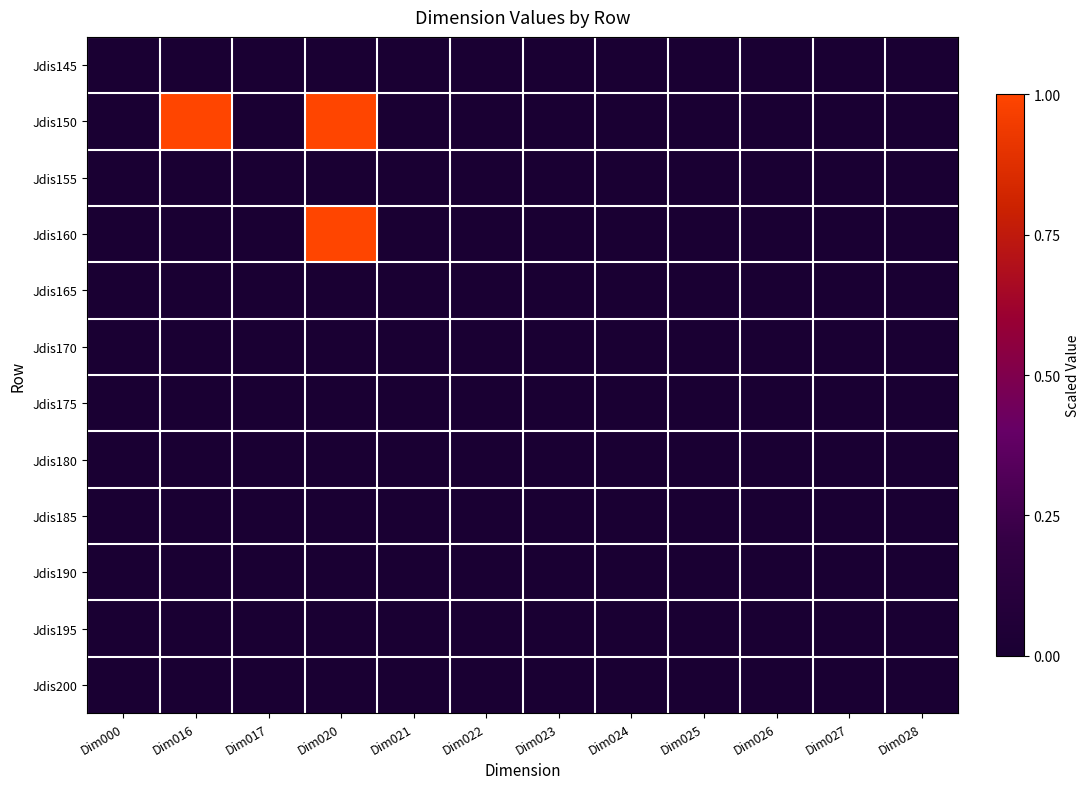

Reading right to left, list all the values displayed in this chart.

Jdis145: Dim028=0	Dim027=0	Dim026=0	Dim025=0	Dim024=0	Dim023=0	Dim022=0	Dim021=0	Dim020=0	Dim017=0	Dim016=0	Dim000=0
Jdis150: Dim028=0	Dim027=0	Dim026=0	Dim025=0	Dim024=0	Dim023=0	Dim022=0	Dim021=0	Dim020=1	Dim017=0	Dim016=1	Dim000=0
Jdis155: Dim028=0	Dim027=0	Dim026=0	Dim025=0	Dim024=0	Dim023=0	Dim022=0	Dim021=0	Dim020=0	Dim017=0	Dim016=0	Dim000=0
Jdis160: Dim028=0	Dim027=0	Dim026=0	Dim025=0	Dim024=0	Dim023=0	Dim022=0	Dim021=0	Dim020=1	Dim017=0	Dim016=0	Dim000=0
Jdis165: Dim028=0	Dim027=0	Dim026=0	Dim025=0	Dim024=0	Dim023=0	Dim022=0	Dim021=0	Dim020=0	Dim017=0	Dim016=0	Dim000=0
Jdis170: Dim028=0	Dim027=0	Dim026=0	Dim025=0	Dim024=0	Dim023=0	Dim022=0	Dim021=0	Dim020=0	Dim017=0	Dim016=0	Dim000=0
Jdis175: Dim028=0	Dim027=0	Dim026=0	Dim025=0	Dim024=0	Dim023=0	Dim022=0	Dim021=0	Dim020=0	Dim017=0	Dim016=0	Dim000=0
Jdis180: Dim028=0	Dim027=0	Dim026=0	Dim025=0	Dim024=0	Dim023=0	Dim022=0	Dim021=0	Dim020=0	Dim017=0	Dim016=0	Dim000=0
Jdis185: Dim028=0	Dim027=0	Dim026=0	Dim025=0	Dim024=0	Dim023=0	Dim022=0	Dim021=0	Dim020=0	Dim017=0	Dim016=0	Dim000=0
Jdis190: Dim028=0	Dim027=0	Dim026=0	Dim025=0	Dim024=0	Dim023=0	Dim022=0	Dim021=0	Dim020=0	Dim017=0	Dim016=0	Dim000=0
Jdis195: Dim028=0	Dim027=0	Dim026=0	Dim025=0	Dim024=0	Dim023=0	Dim022=0	Dim021=0	Dim020=0	Dim017=0	Dim016=0	Dim000=0
Jdis200: Dim028=0	Dim027=0	Dim026=0	Dim025=0	Dim024=0	Dim023=0	Dim022=0	Dim021=0	Dim020=0	Dim017=0	Dim016=0	Dim000=0